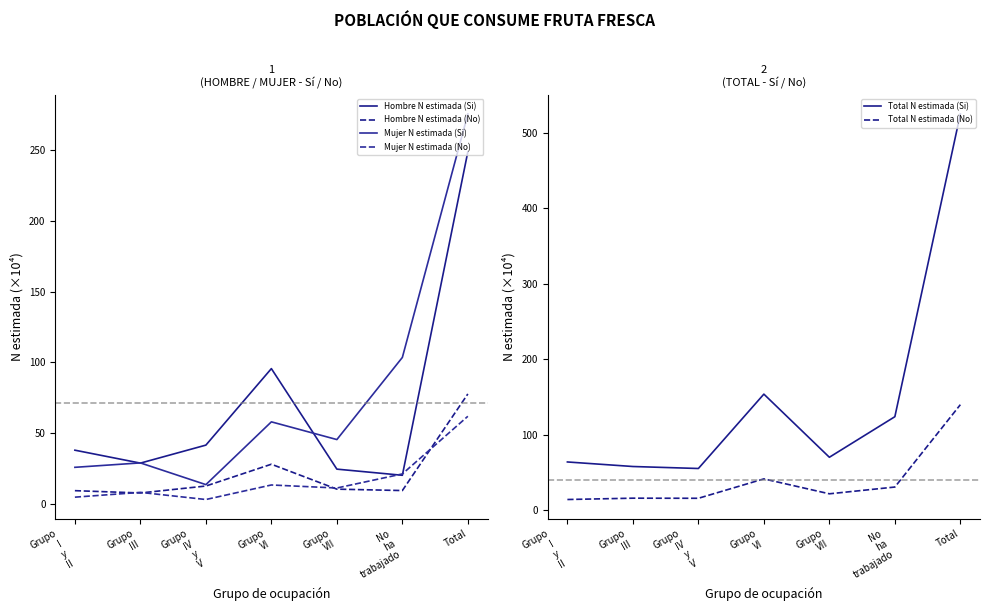

Reading left to right, what are all the values shown in this chart?

Hombre N estimada (Si): Grupo
I
y
II=38.0	Grupo
III=28.9	Grupo
IV
y
V=41.6	Grupo
VI=95.7	Grupo
VII=24.6	No
ha
trabajado=20.3	Total=249.0
Hombre N estimada (No): Grupo
I
y
II=9.4	Grupo
III=7.7	Grupo
IV
y
V=12.7	Grupo
VI=28.1	Grupo
VII=10.5	No
ha
trabajado=9.5	Total=77.8
Mujer N estimada (Si): Grupo
I
y
II=25.9	Grupo
III=29.0	Grupo
IV
y
V=13.6	Grupo
VI=58.0	Grupo
VII=45.5	No
ha
trabajado=103.6	Total=275.6
Mujer N estimada (No): Grupo
I
y
II=4.8	Grupo
III=8.2	Grupo
IV
y
V=3.1	Grupo
VI=13.4	Grupo
VII=11.3	No
ha
trabajado=21.2	Total=62.0
Total N estimada (Si): Grupo
I
y
II=63.9	Grupo
III=57.9	Grupo
IV
y
V=55.2	Grupo
VI=153.7	Grupo
VII=70.1	No
ha
trabajado=123.8	Total=524.6
Total N estimada (No): Grupo
I
y
II=14.2	Grupo
III=15.9	Grupo
IV
y
V=15.8	Grupo
VI=41.5	Grupo
VII=21.7	No
ha
trabajado=30.7	Total=139.7